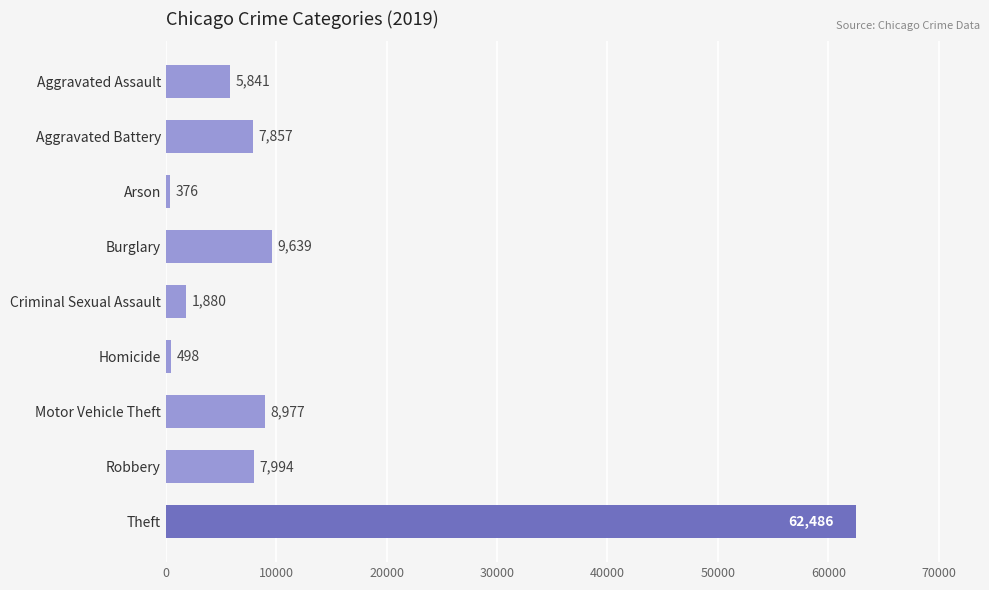

At which label is the value closest to 31431?

Burglary